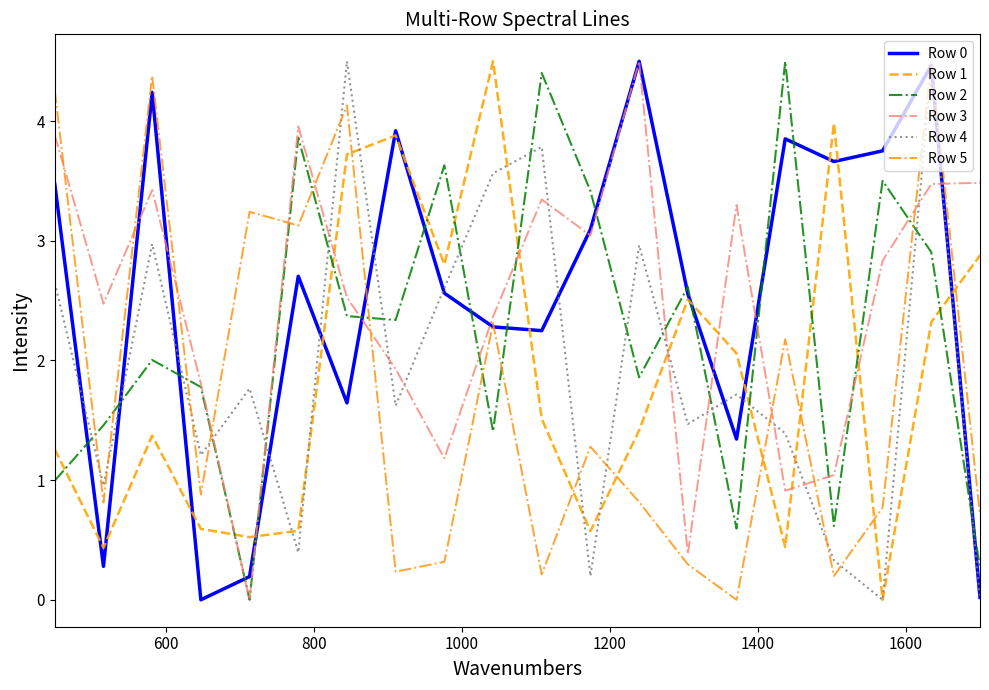

What is the greatest value displayed?

4.5